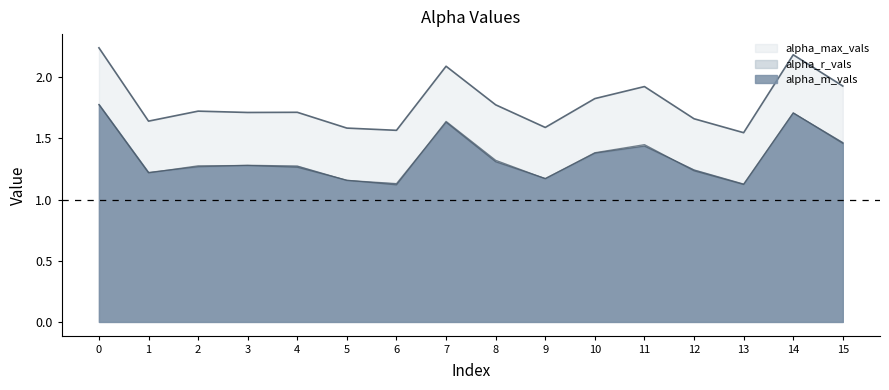

What is the difference between the maximum and second lowest values in the alpha_m_vals series?

0.6